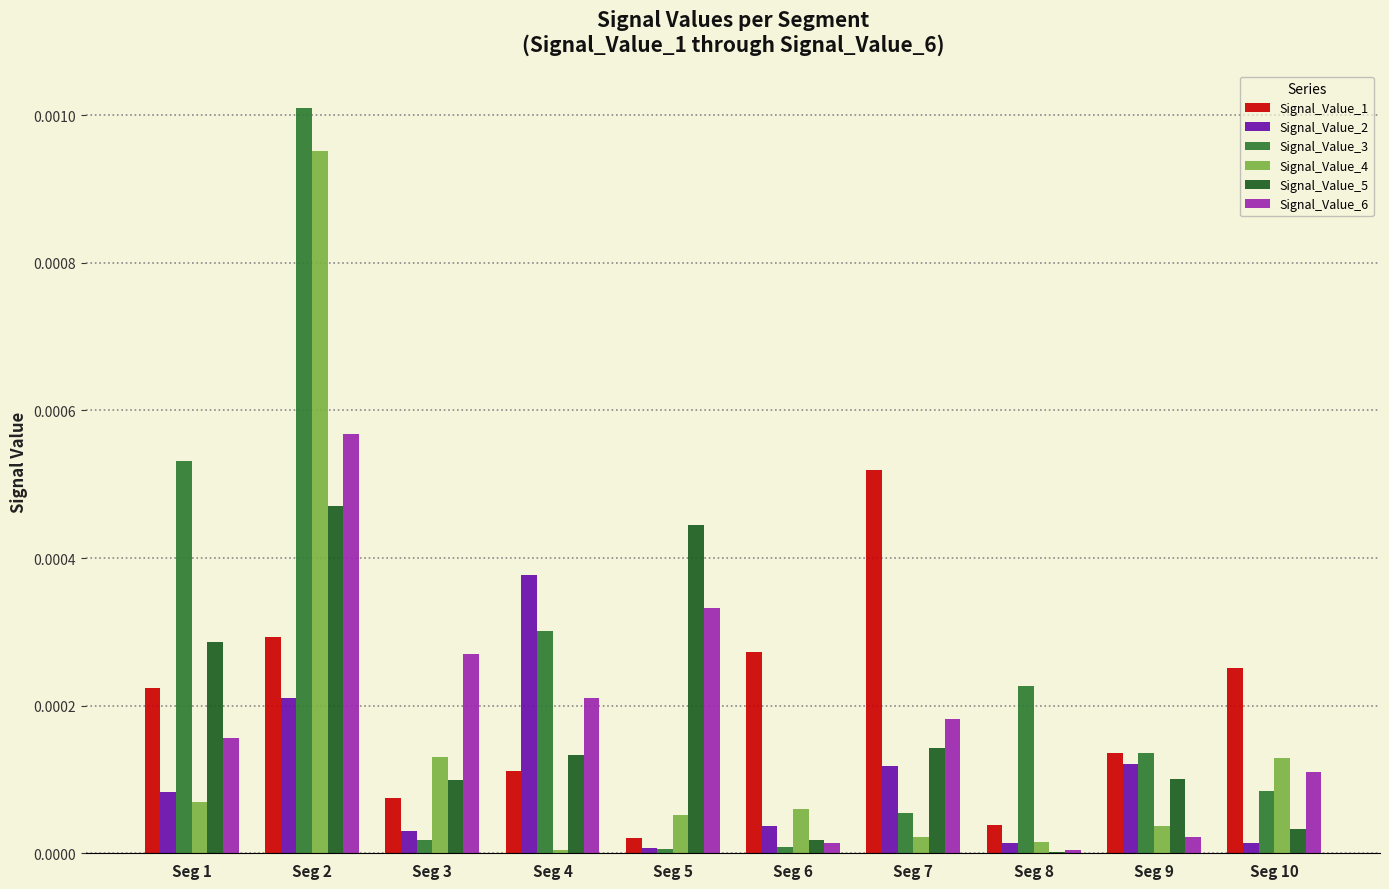

At which label is Signal_Value_5 closest to 0?

Seg 8